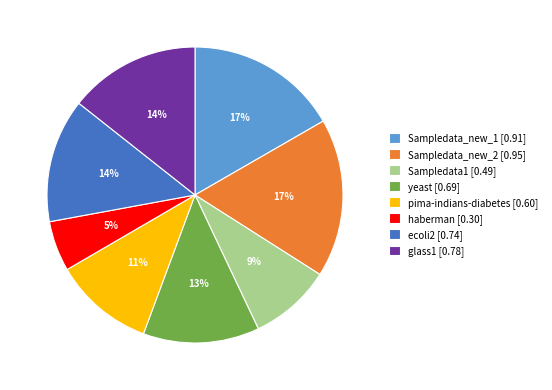

Which has a higher value, haberman or ecoli2?

ecoli2